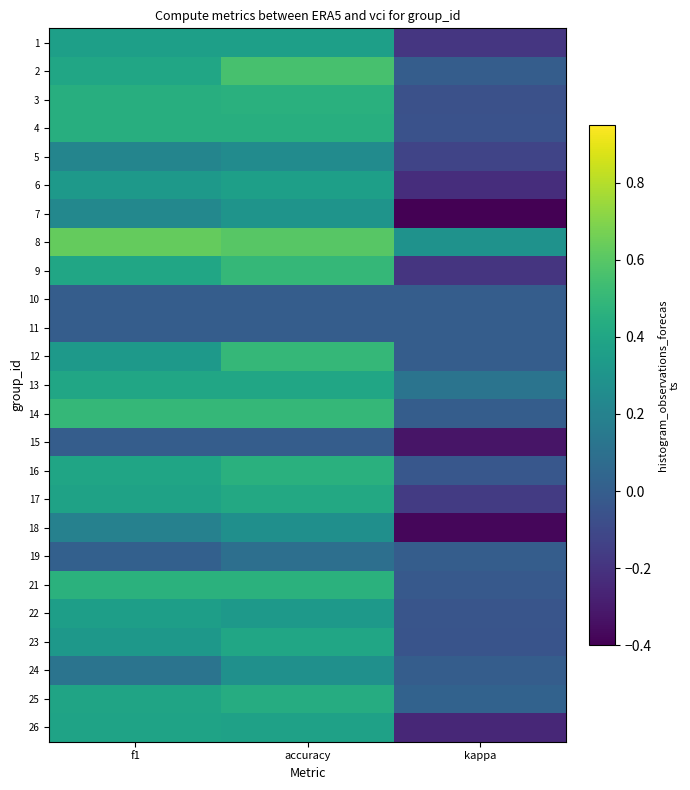

Which category has the highest value across all series?

f1